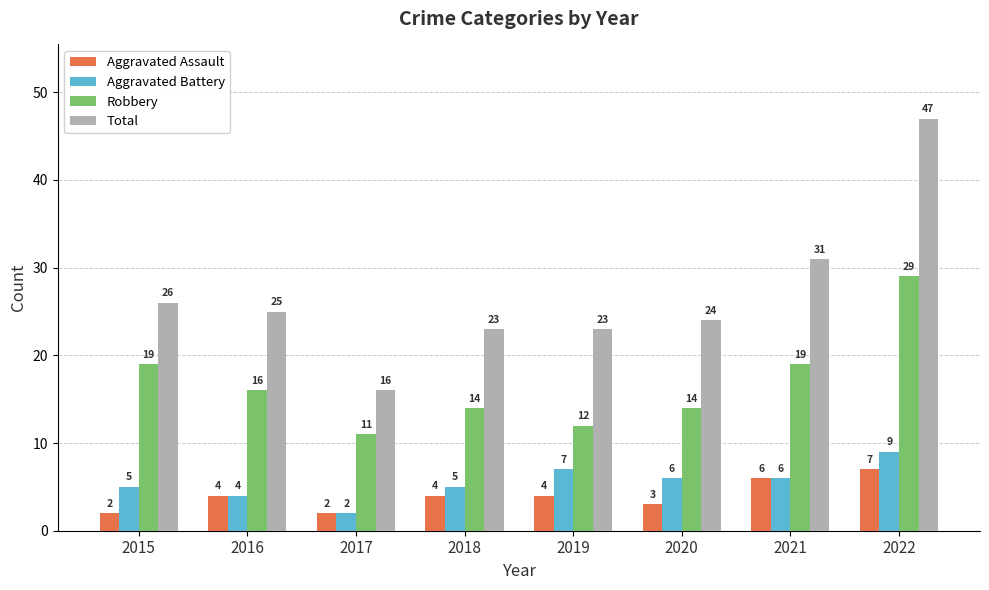

What is the difference between the highest and lowest values at 2022?

40